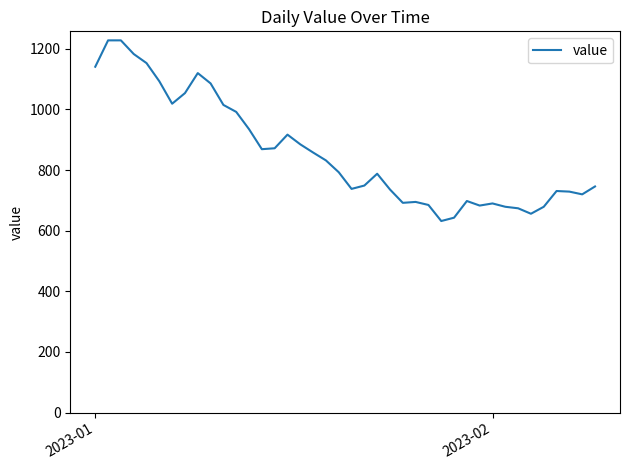

What is the maximum value shown in the chart?

1228